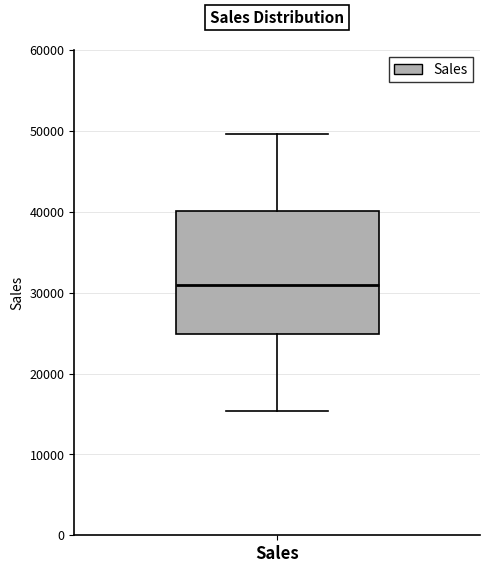

Read this box plot against the y-axis: the position of the median line, the range covered by the box, and the ends of both whiskers. The values are not printed on the chart, so give them approximately, as read against the axis.

median 31000, box 25000 to 40000, whiskers 15000 to 50000